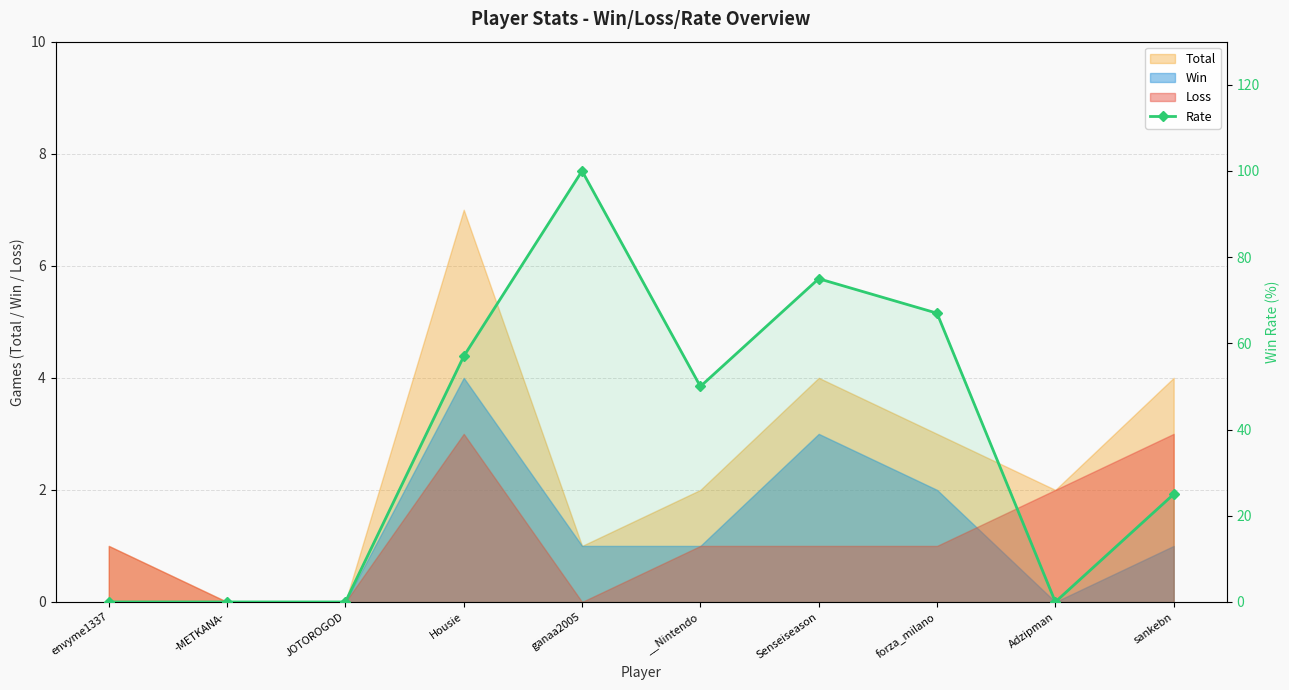

Reading left to right, what are all the values shown in this chart?

envyme1337=0	-METKANA-=0	JOTOROGOD=0	Housie=57	ganaa2005=100	__Nintendo=50	Senseiseason=75	forza_milano=67	Adzipman=0	sankebn=25